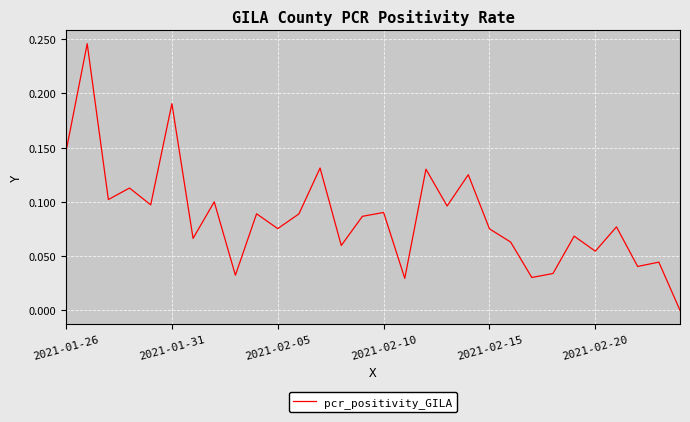

Does the chart have visible grid lines?

Yes